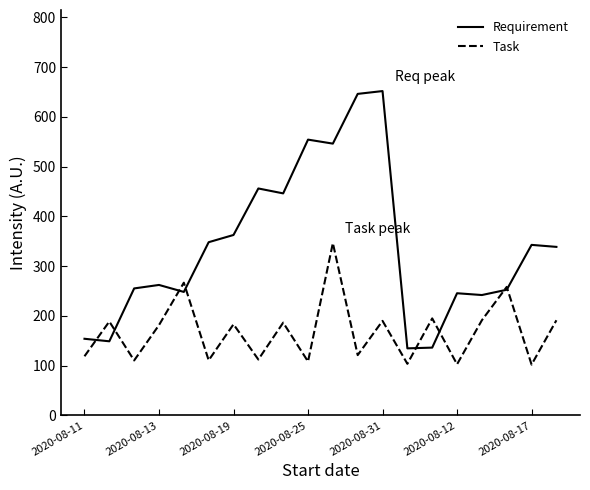

What is the maximum value for Task?

346.4